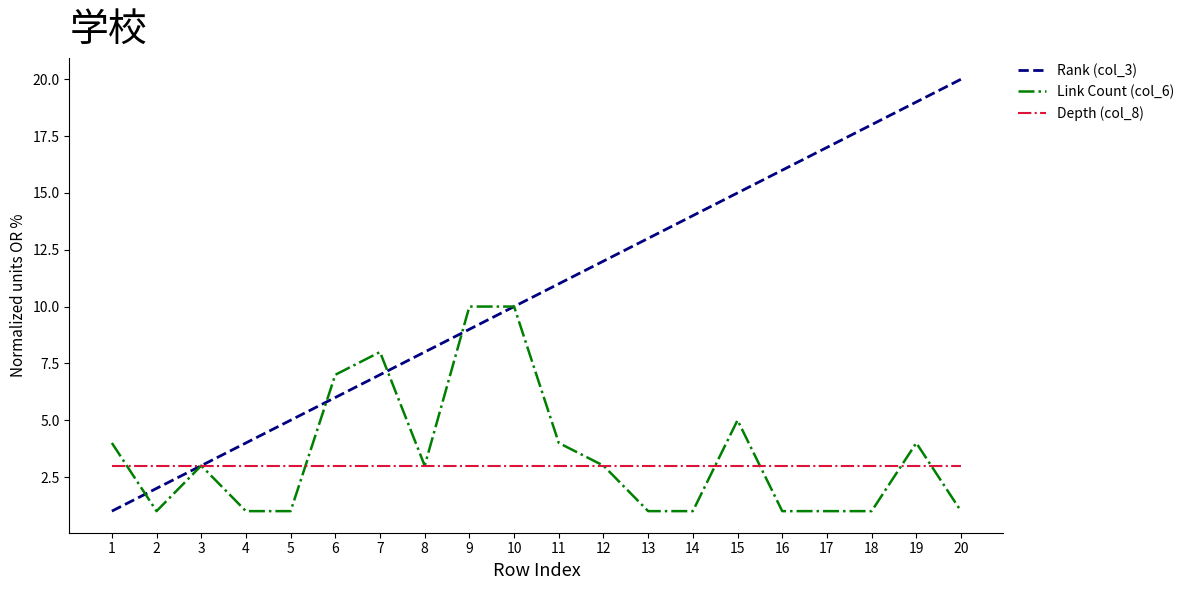

Rank the series at 6 from highest to lowest value.

Link Count (col_6), Rank (col_3), Depth (col_8)